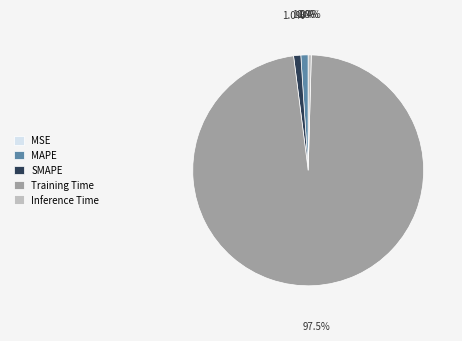

Is there any slice that represents more than half of the pie?

Yes